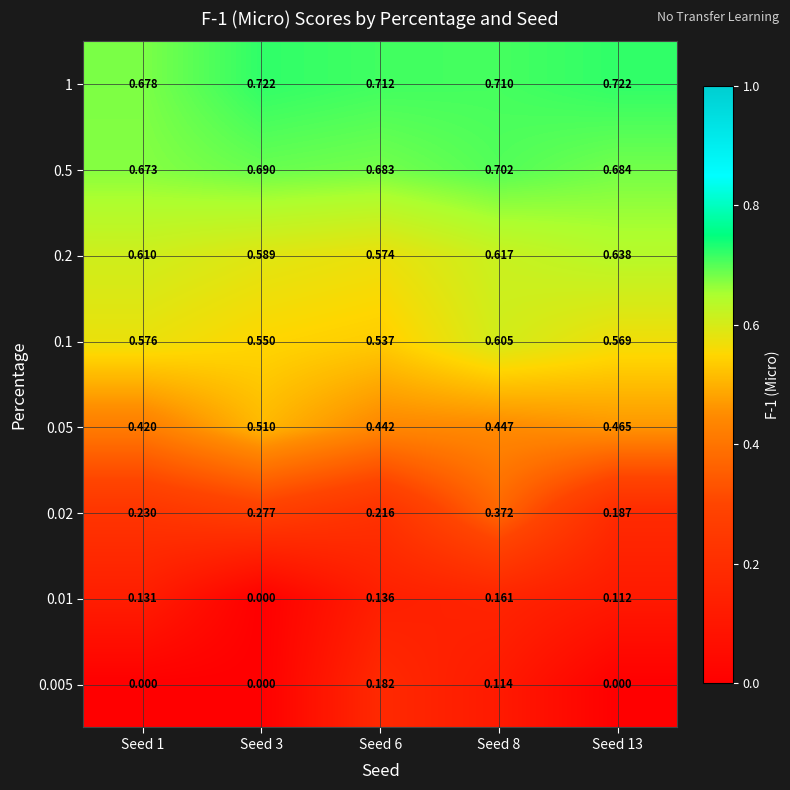

Is the value of 0.5 at Seed 13 greater than the value of 1 at Seed 13?

No